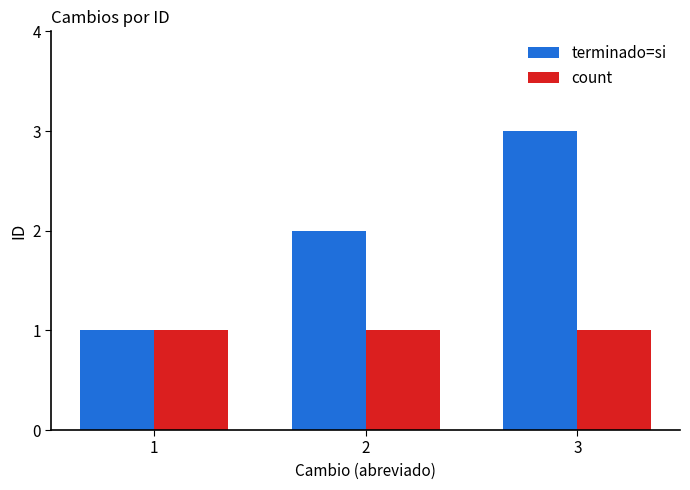

Are the bars grouped side by side (vs. stacked)?

Yes